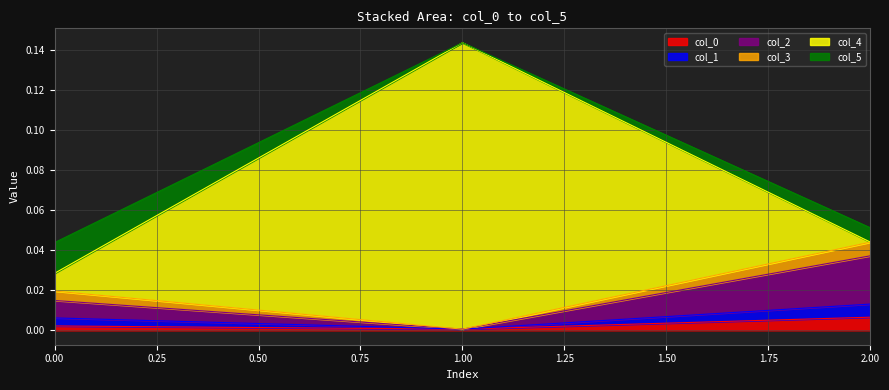

The value of col_0 at 1.00 is 0.0. True or false?

True